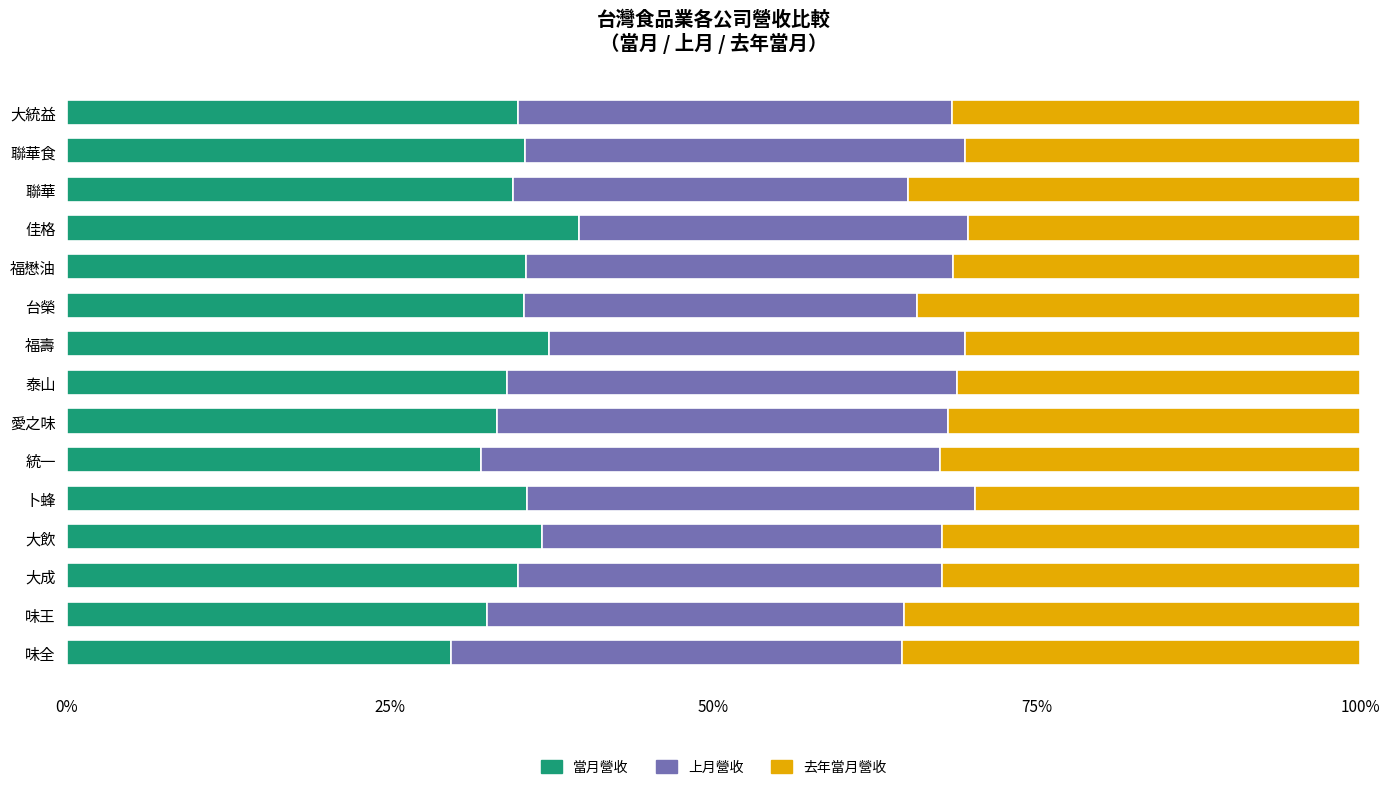

What is the minimum value for 當月營收?

29.7